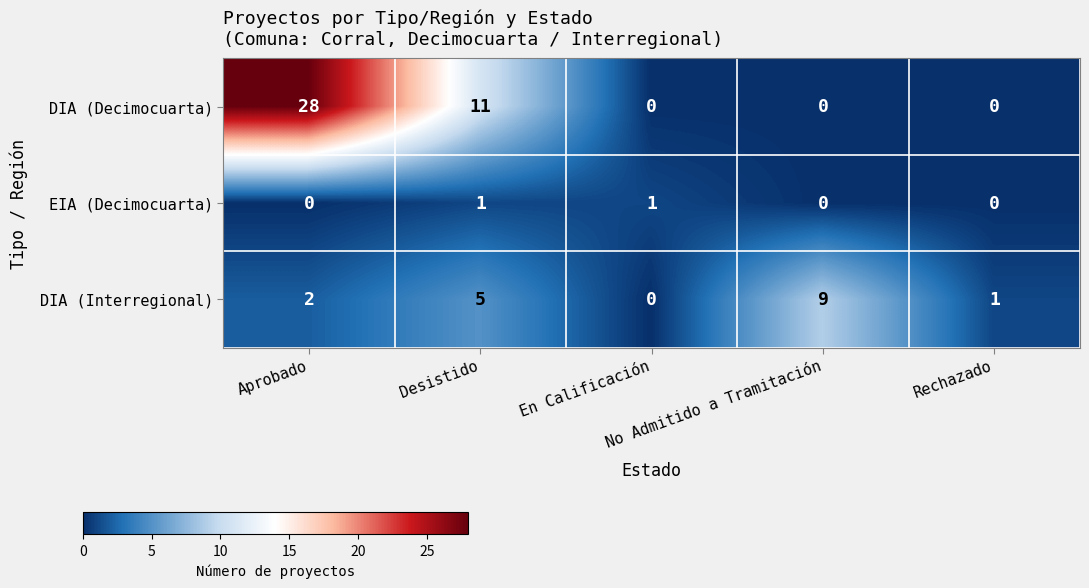

Rank the series by their average value, from highest to lowest.

DIA (Decimocuarta), DIA (Interregional), EIA (Decimocuarta)